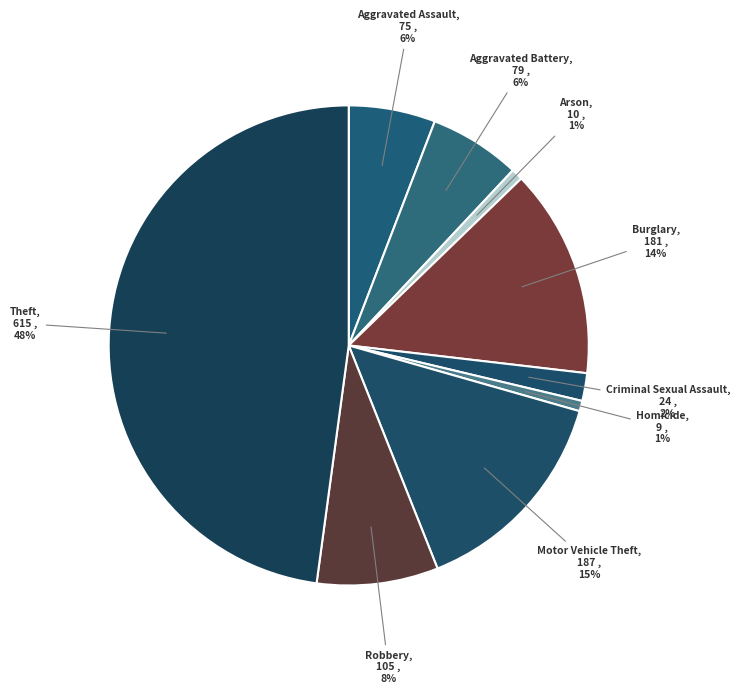

Which slice is the smallest?

Homicide